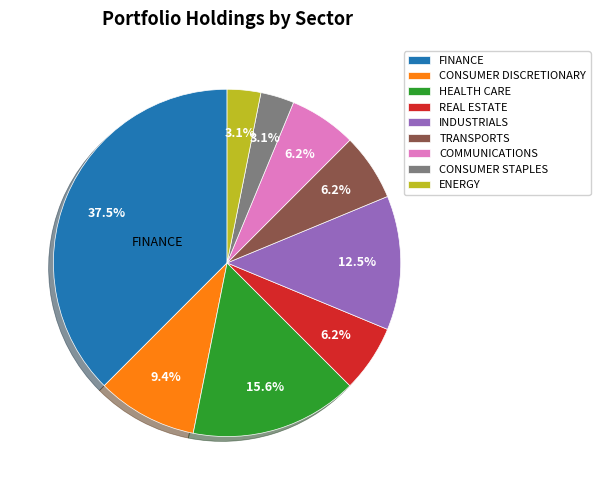

Does any single category account for the majority?

No